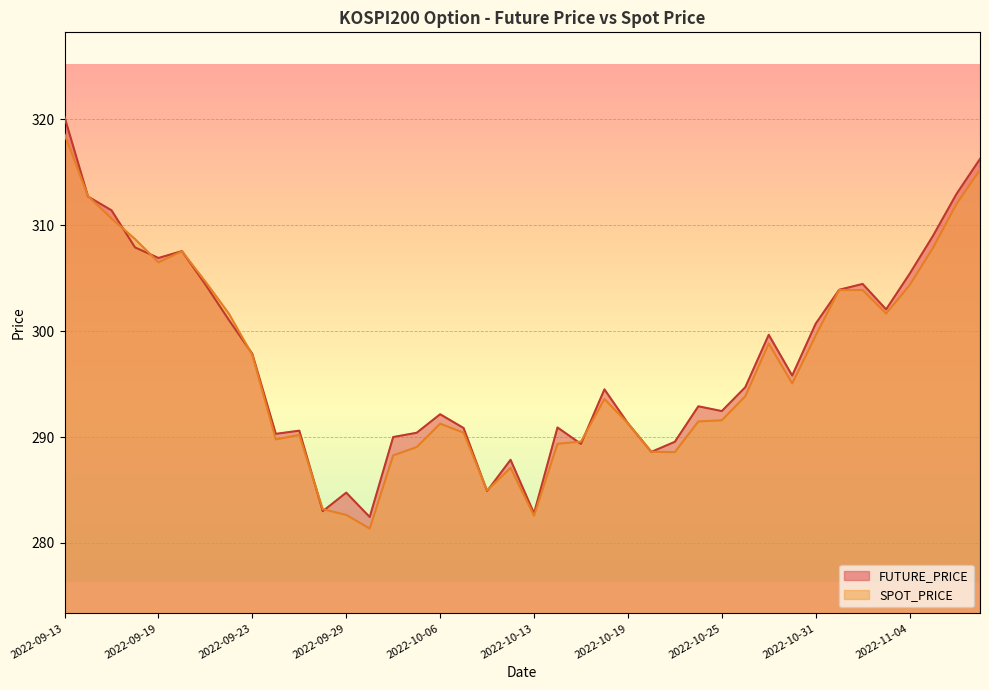

What is the greatest value displayed?

320.2